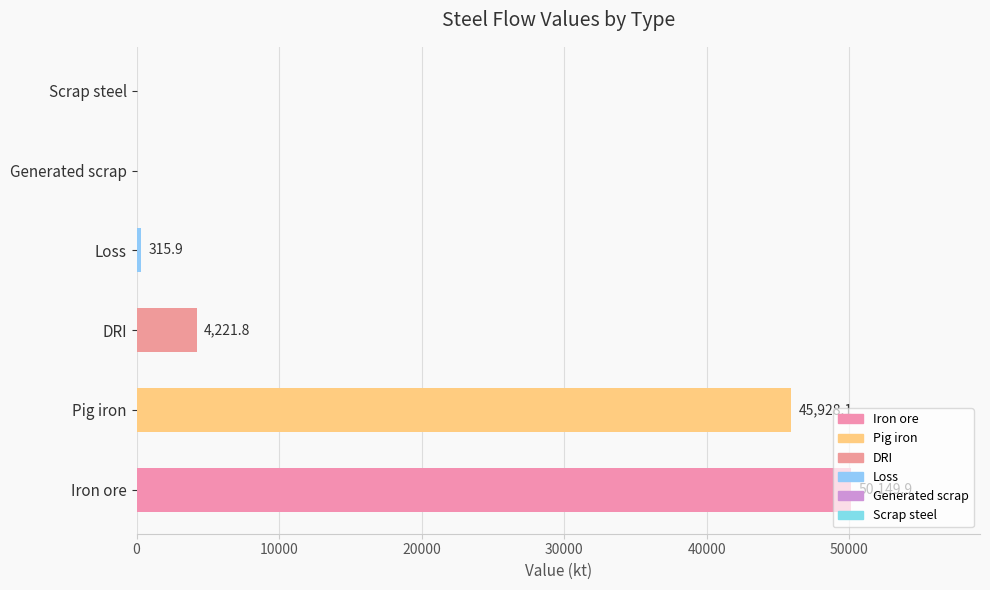

Are the bars horizontal?

Yes